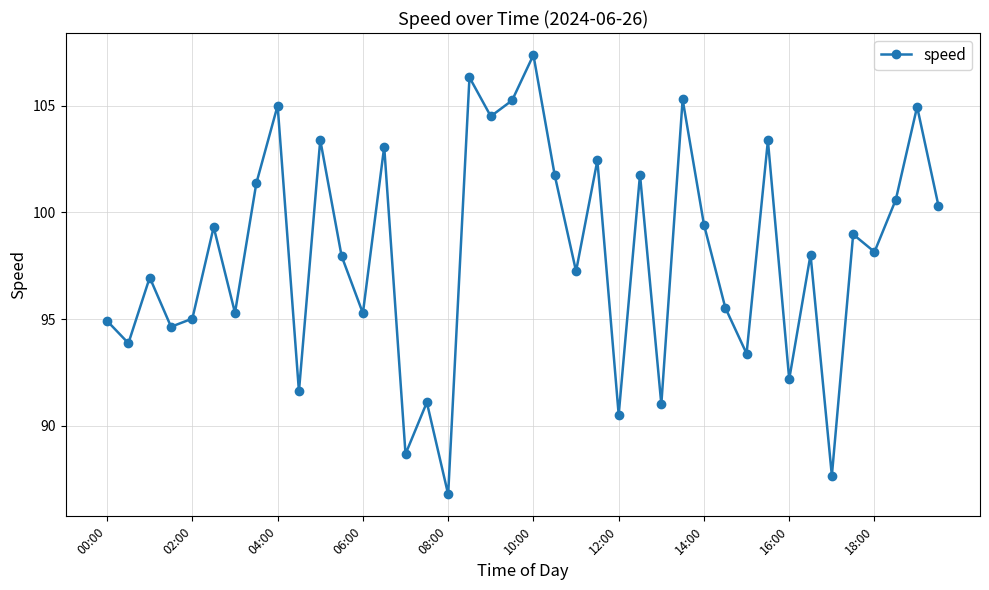

True or false: the data has more than 2 interior local peaks.

True